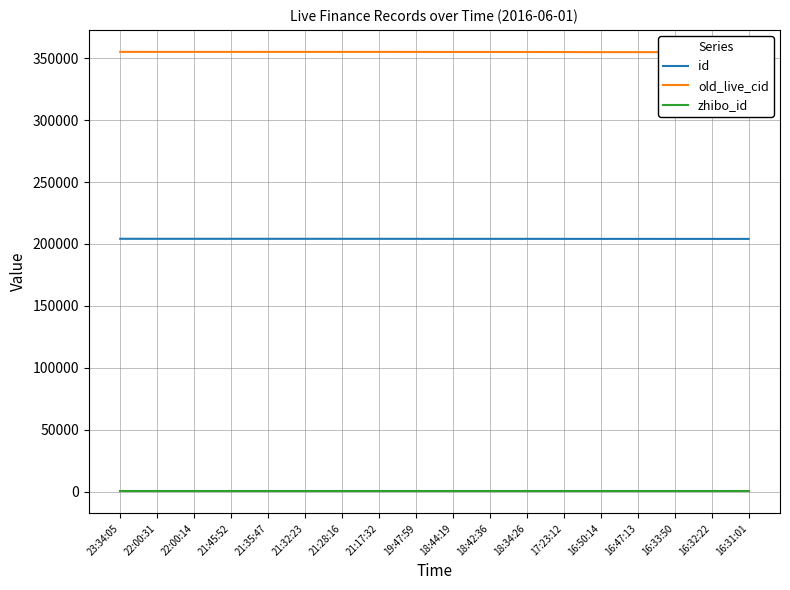

Reading right to left, extract all data points from this chart.

id: 16:31:01=204092	16:32:22=204094	16:33:50=204095	16:47:13=204101	16:50:14=204103	17:23:12=204114	18:34:26=204132	18:42:36=204134	18:44:19=204135	19:47:59=204143	21:17:32=204160	21:28:16=204161	21:32:23=204163	21:35:47=204164	21:45:52=204166	22:00:14=204168	22:00:31=204169	23:34:05=204187
old_live_cid: 16:31:01=354882	16:32:22=354884	16:33:50=354886	16:47:13=354915	16:50:14=354919	17:23:12=354980	18:34:26=355028	18:42:36=355042	18:44:19=355044	19:47:59=355068	21:17:32=355088	21:28:16=355089	21:32:23=355091	21:35:47=355092	21:45:52=355094	22:00:14=355096	22:00:31=355097	23:34:05=355116
zhibo_id: 16:31:01=152	16:32:22=152	16:33:50=152	16:47:13=152	16:50:14=152	17:23:12=152	18:34:26=152	18:42:36=152	18:44:19=152	19:47:59=152	21:17:32=152	21:28:16=152	21:32:23=152	21:35:47=152	21:45:52=152	22:00:14=152	22:00:31=152	23:34:05=152